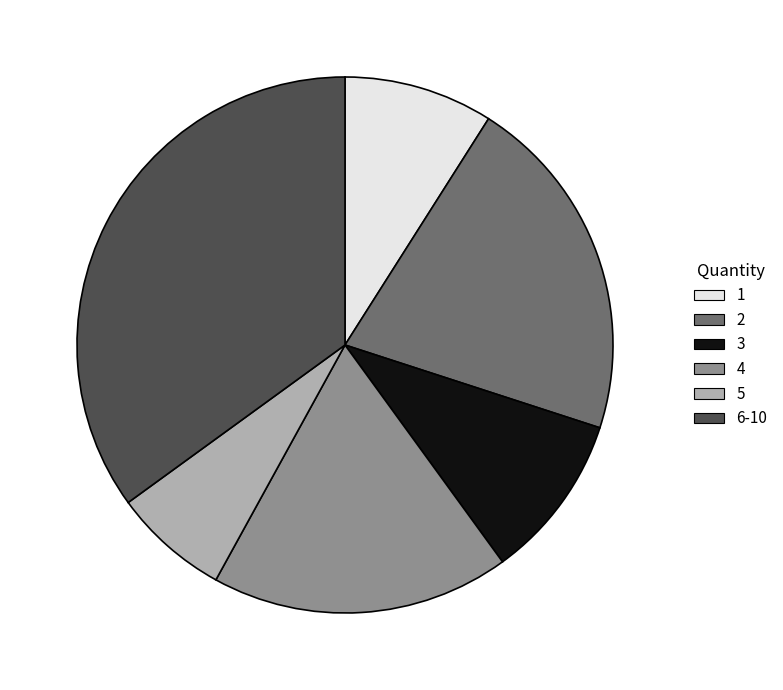

How many segments does this pie chart have?

6